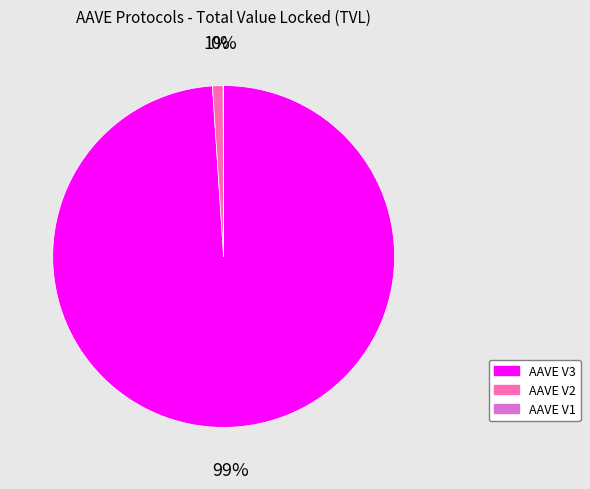

The AAVE V3 slice represents 87% of the pie. True or false?

False